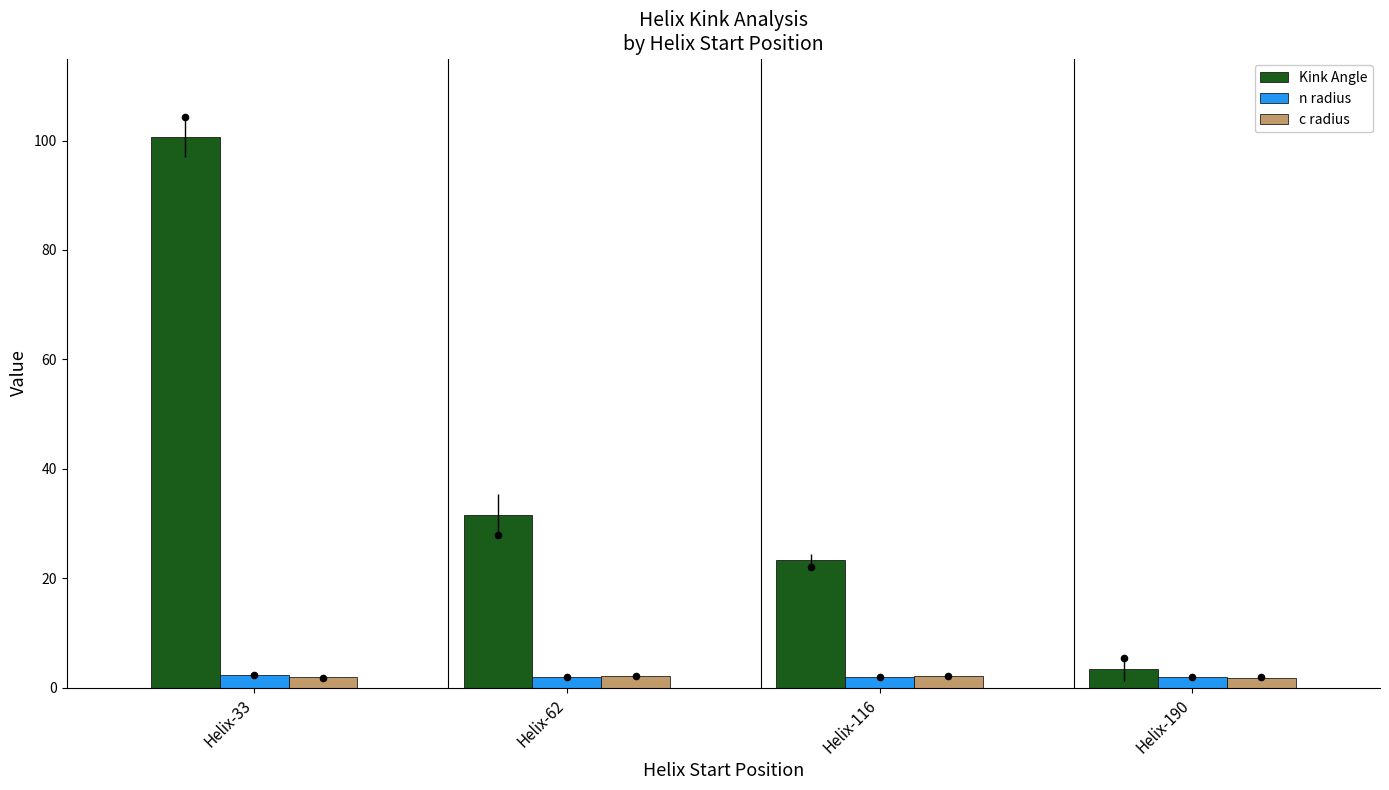

Which series has the largest Y range (max minus min)?

Kink Angle